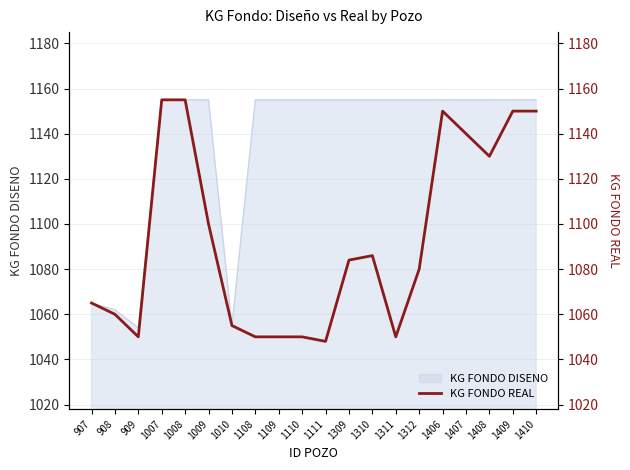

What is the sum of all values?

21858